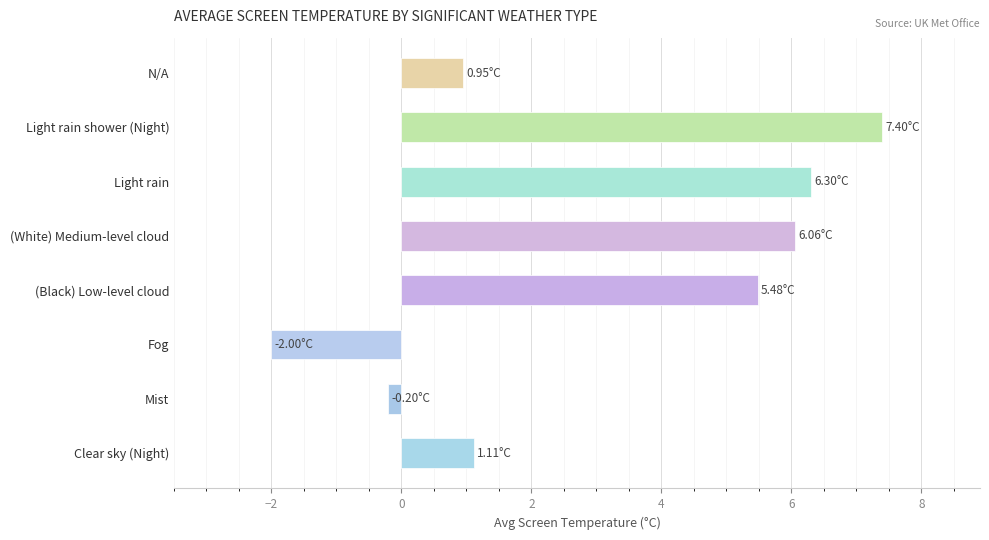

What is the change in value from (White) Medium-level cloud to Light rain shower (Night)?

+1.3